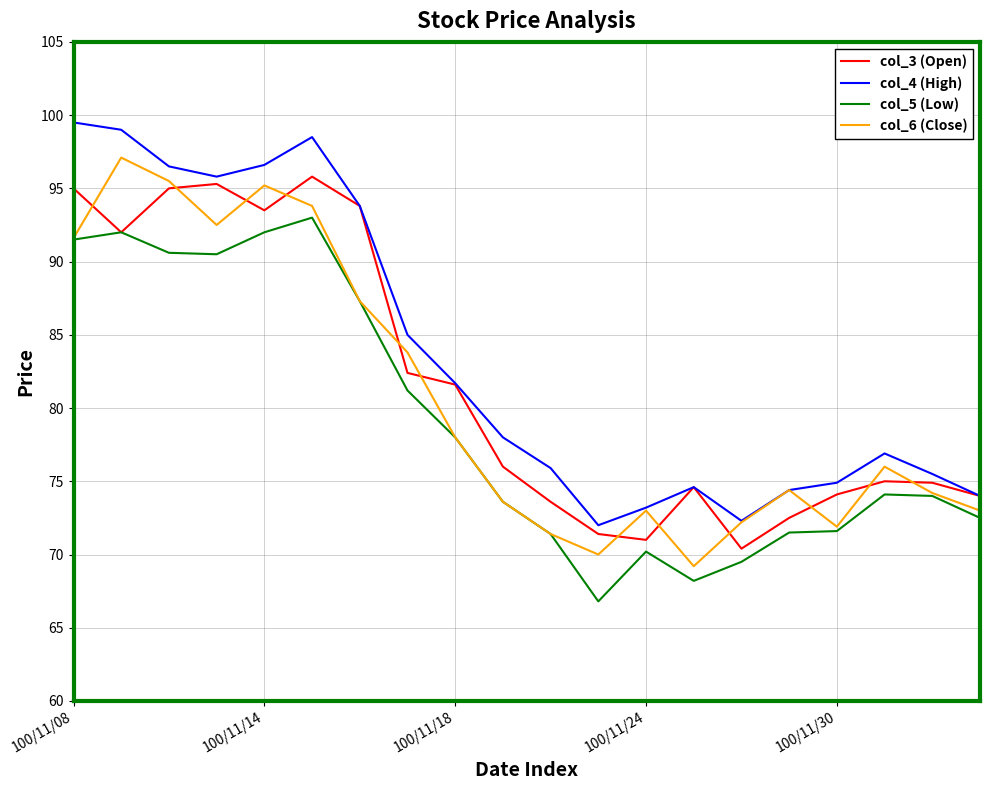

What is the smallest value displayed?

66.8